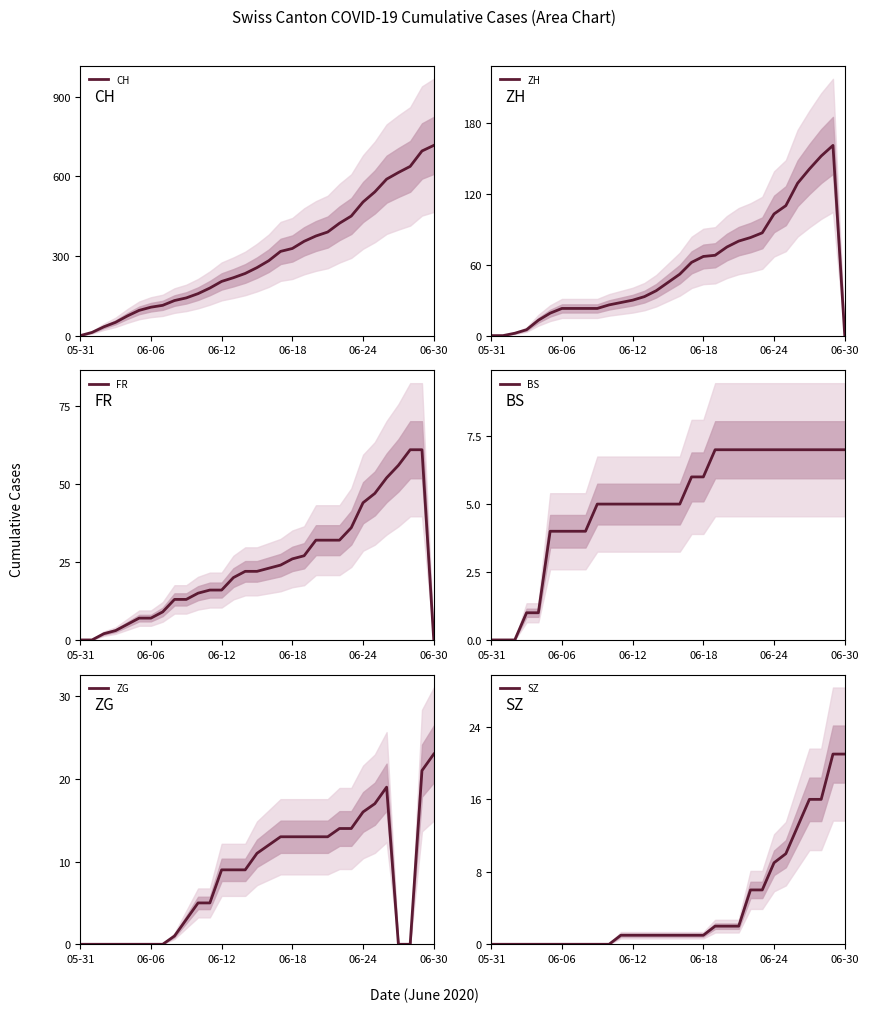

Rank the series by their maximum value, from highest to lowest.

CH, ZH, FR, ZG, SZ, BS